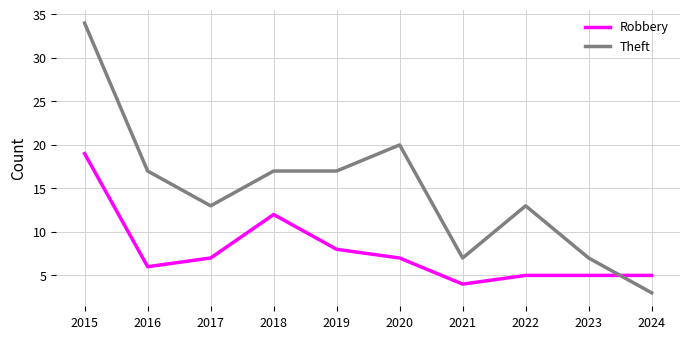

Which series has the largest range (max minus min)?

Theft